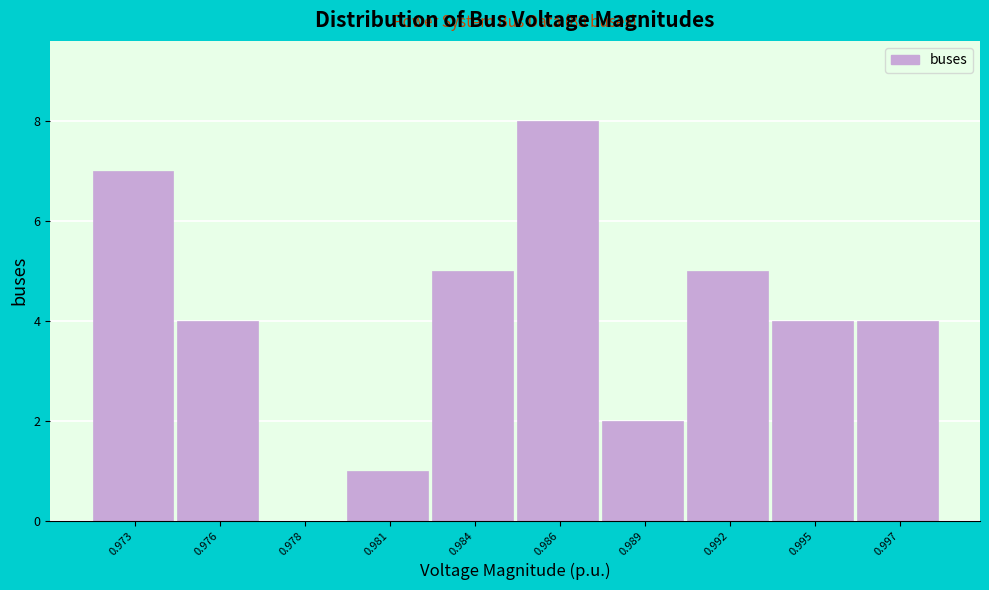

Is it true that the value at 0.973 is 10?

False